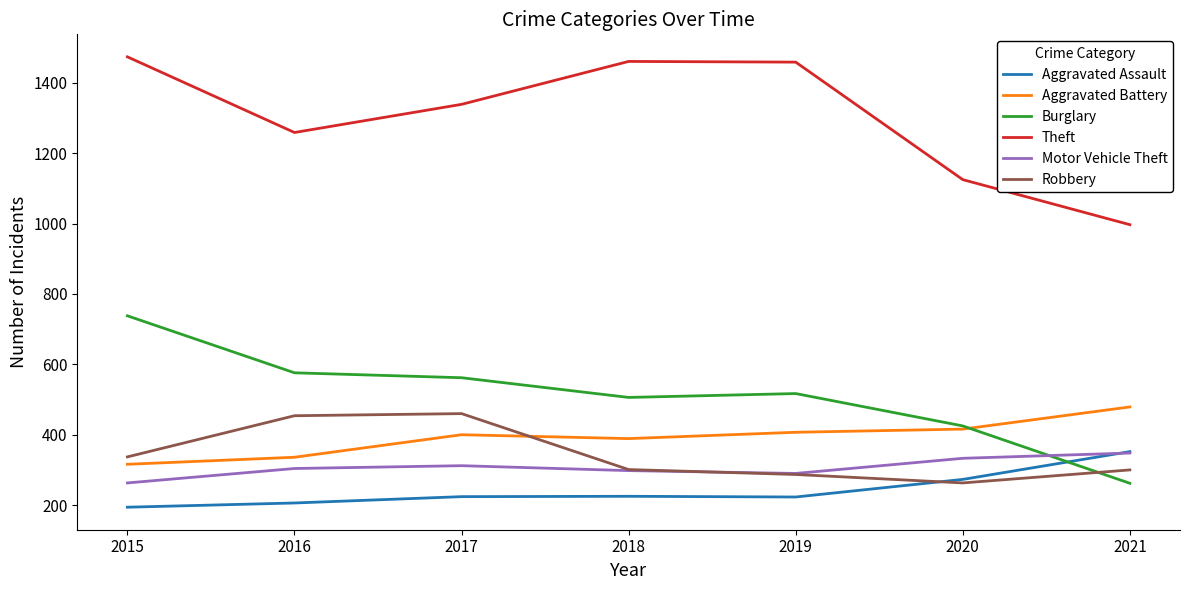

What value does the Aggravated Battery series have at 2016?

336